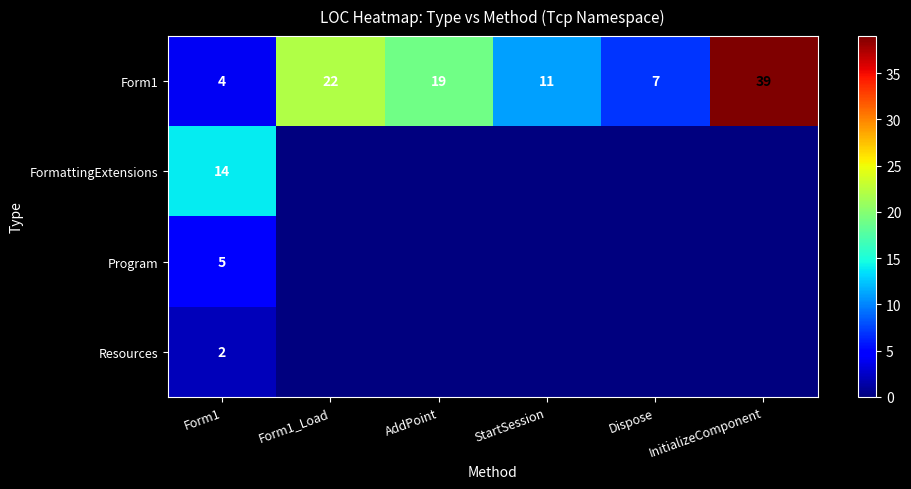

The value of Resources at Form1 is 1. True or false?

False